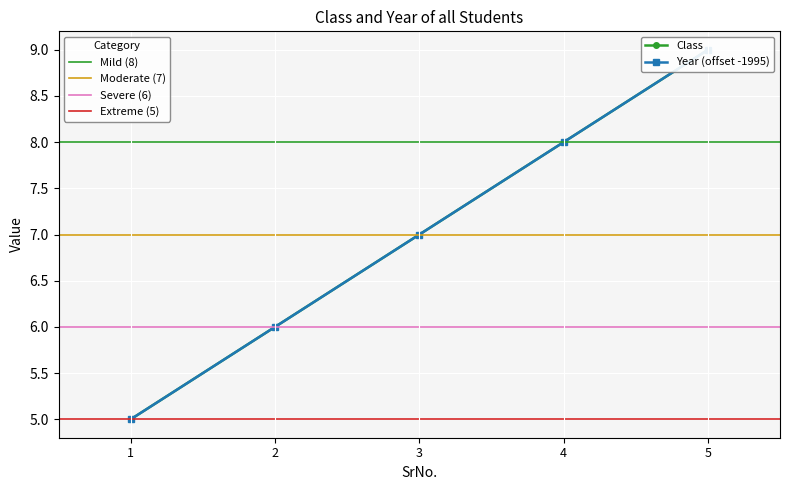

What value does the Class series have at 5?

9